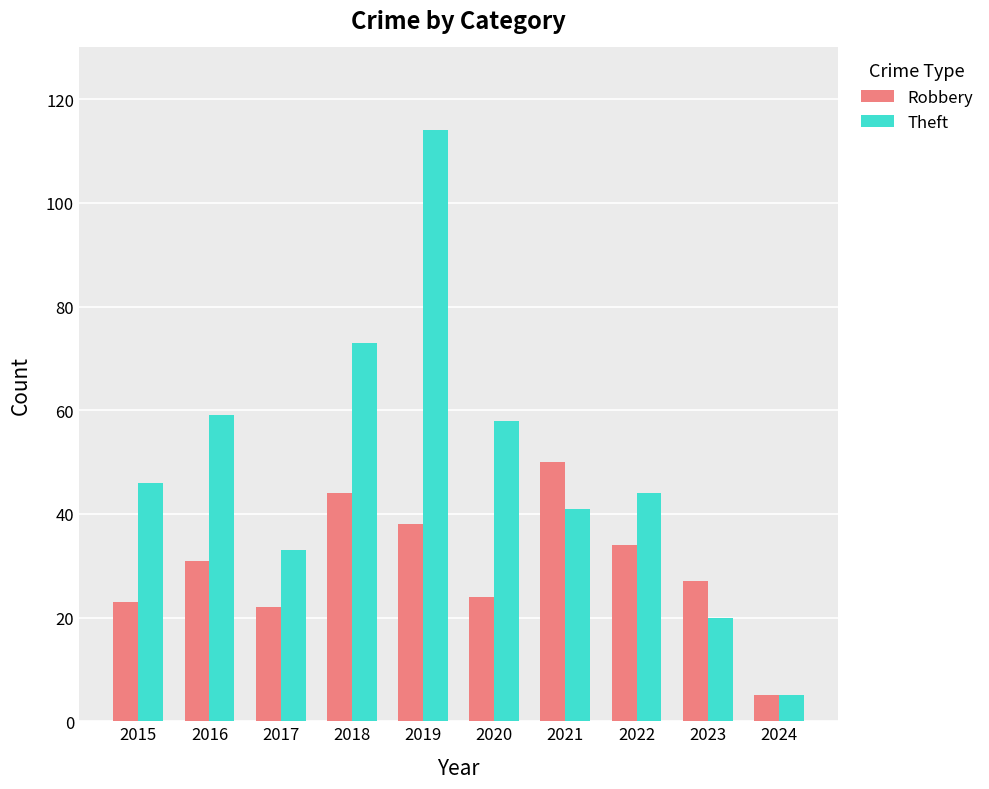

Is it true that Theft equals 58 at 2020?

True